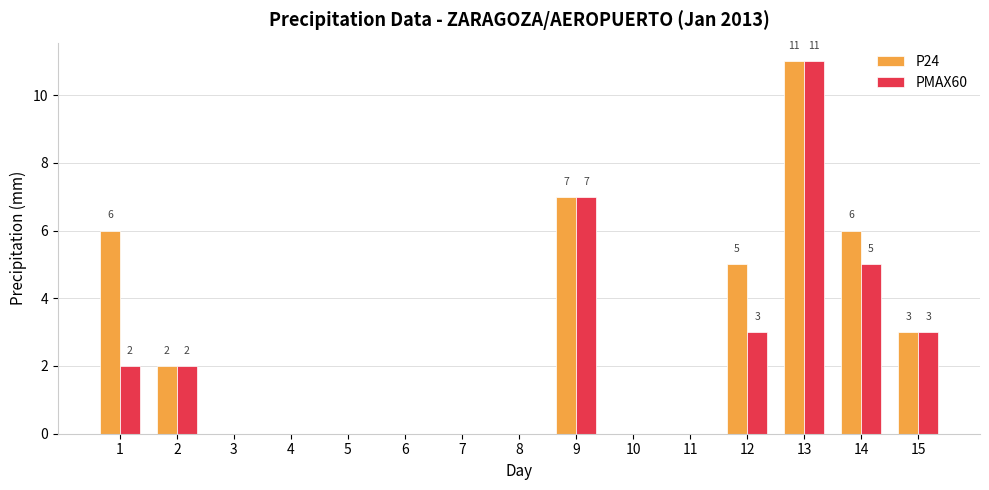

How many groups of bars are there?

15